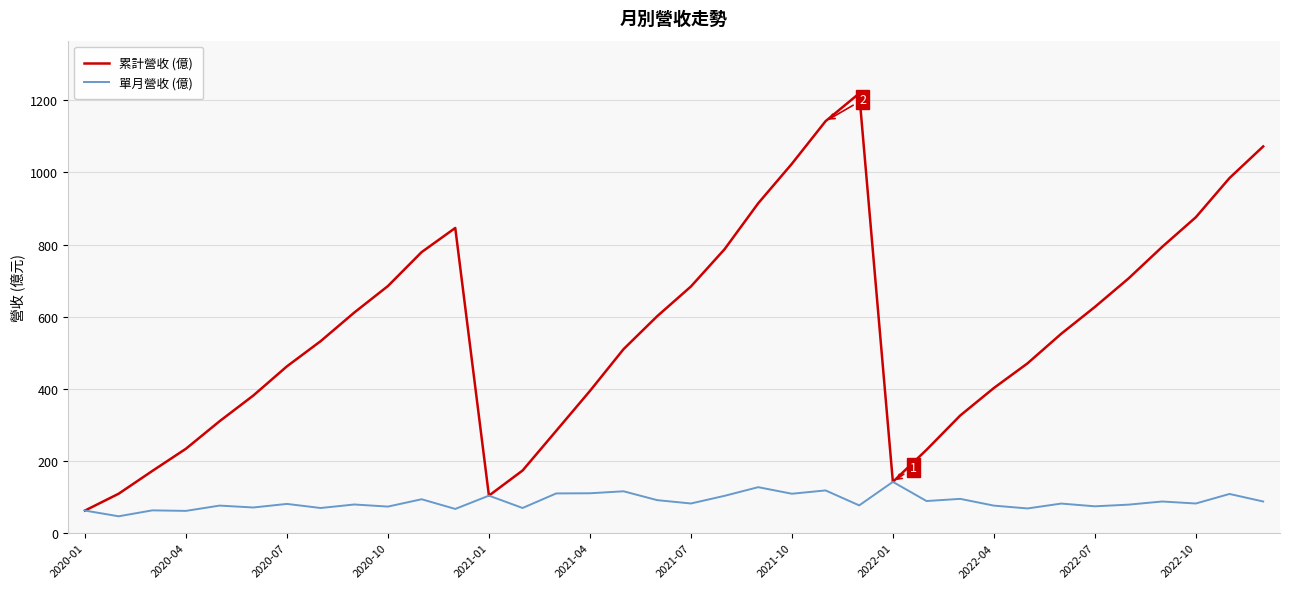

Which series has the largest range (max minus min)?

累計營收 (億)